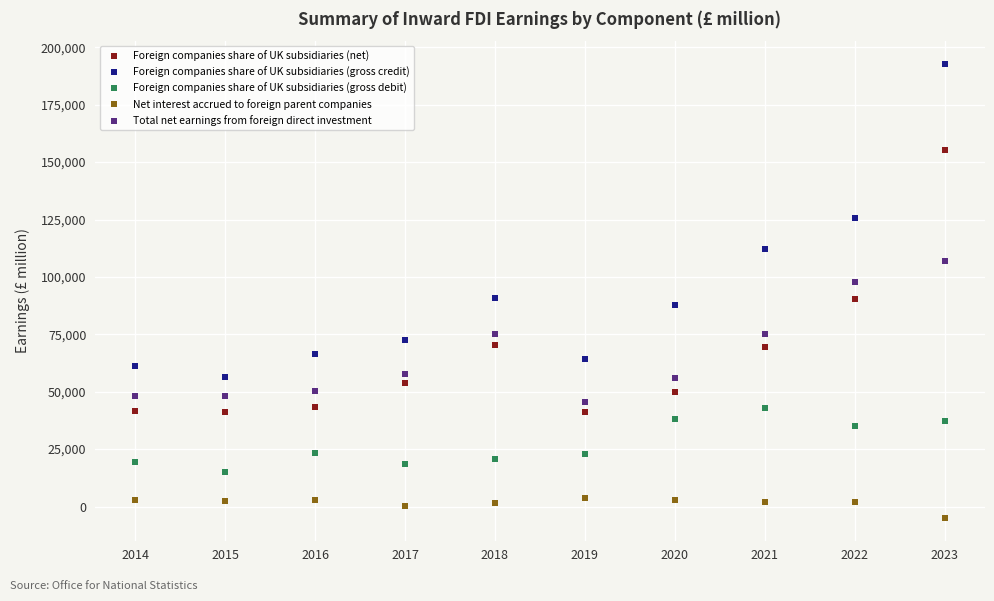

How many data points in Foreign companies share of UK subsidiaries (gross debit) are less than 23367?

5